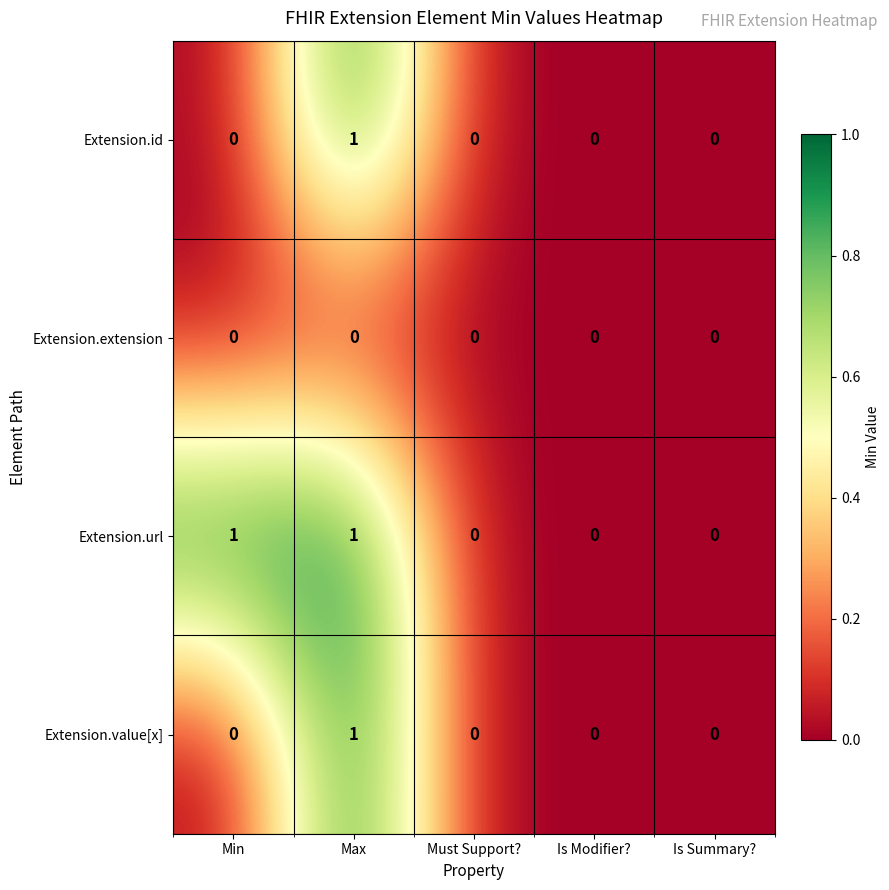

Which series has the largest total across all categories?

Extension.url